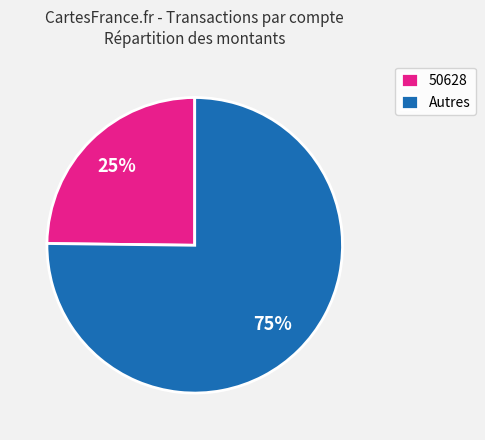

Which has a higher value, Autres or 50628?

Autres